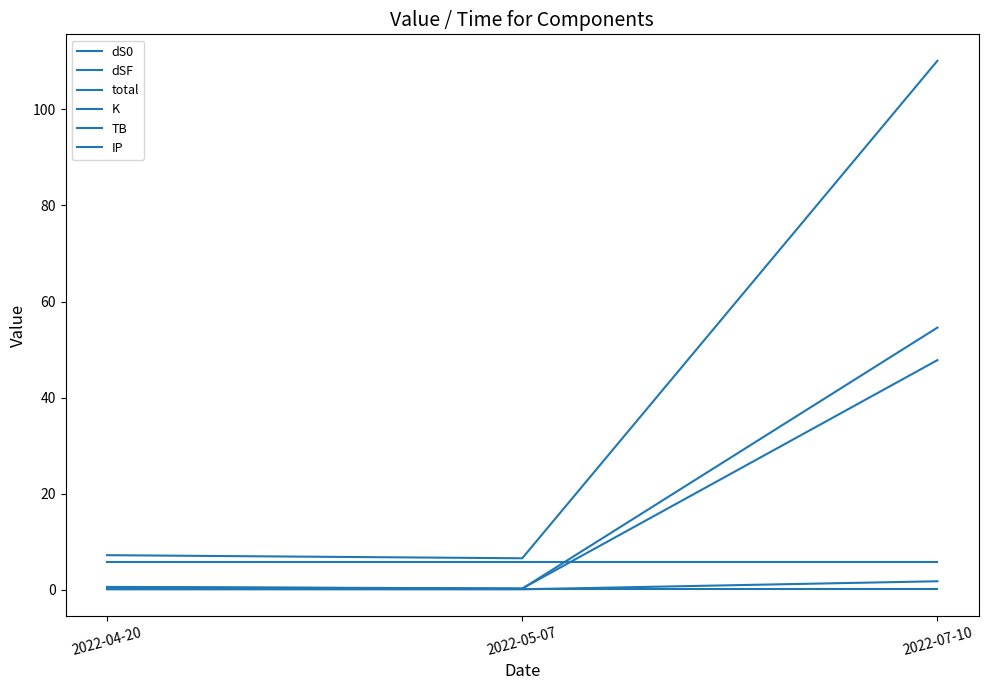

What is the difference between the maximum and minimum values in the total series?

103.5